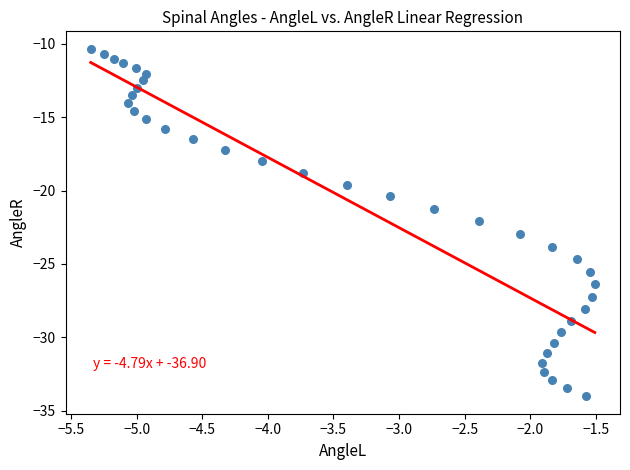

What is the range of X values (max minus min)?

3.8